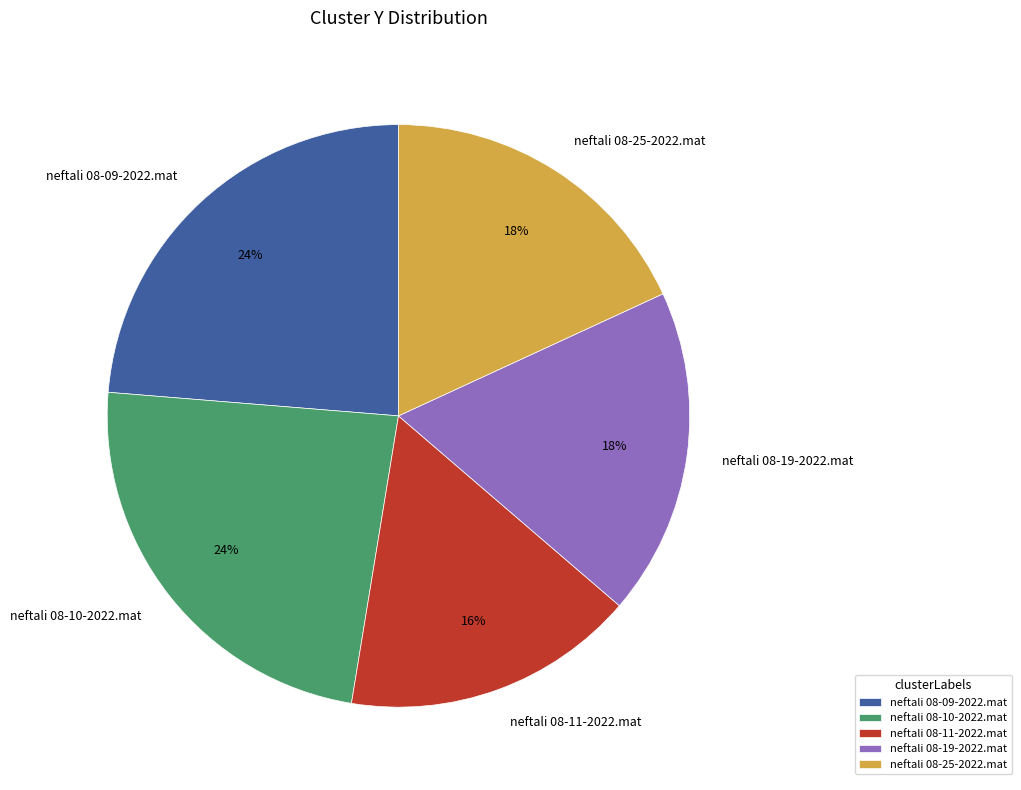

To the nearest percent, what is the difference between the neftali 08-19-2022.mat and neftali 08-10-2022.mat slice percentages?

6%